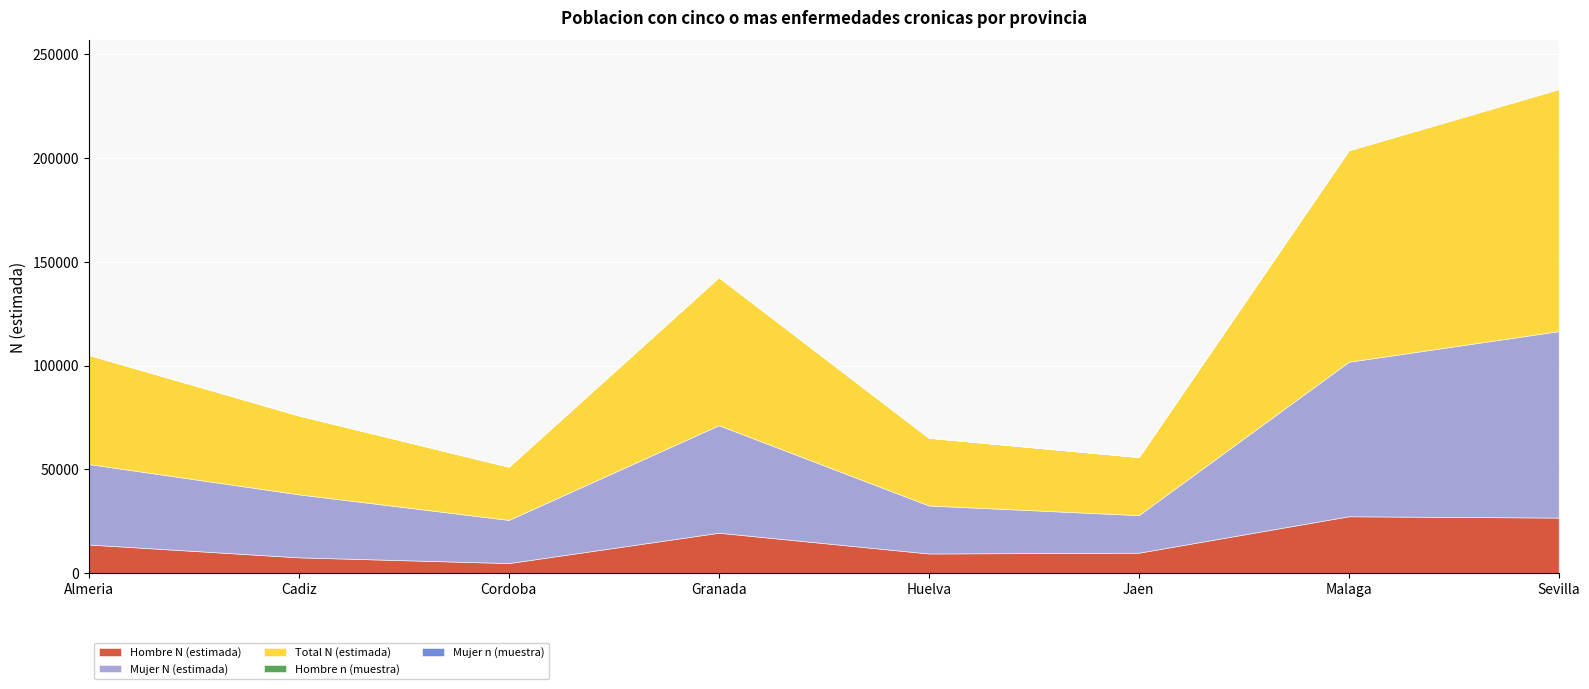

In Total N (estimada), how many points are lower than both neighbors (excluding endpoints)?

2